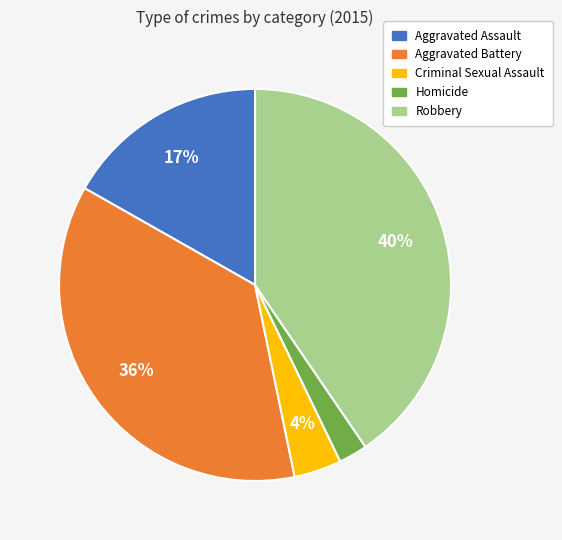

Count the number of slices in the pie.

5